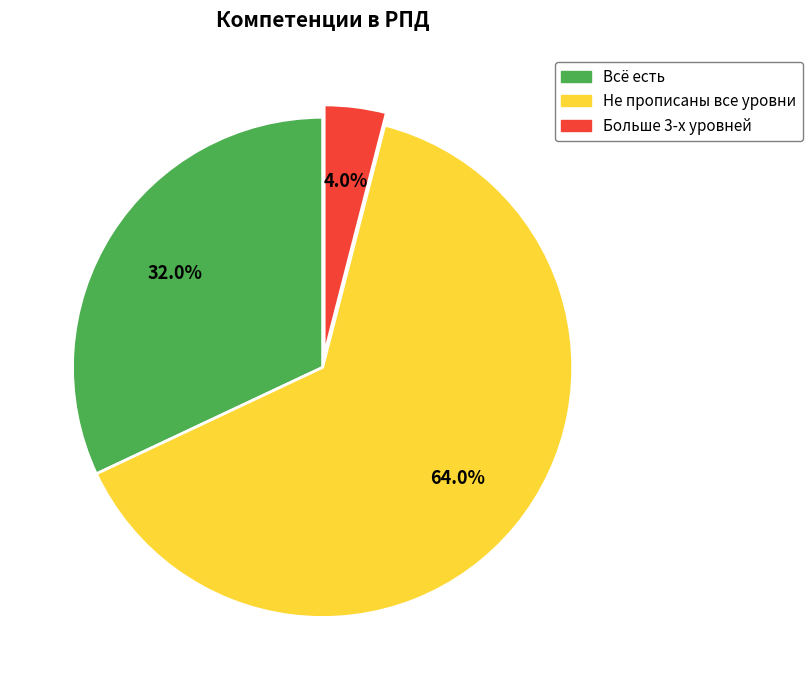

Is there a majority slice in this chart?

Yes